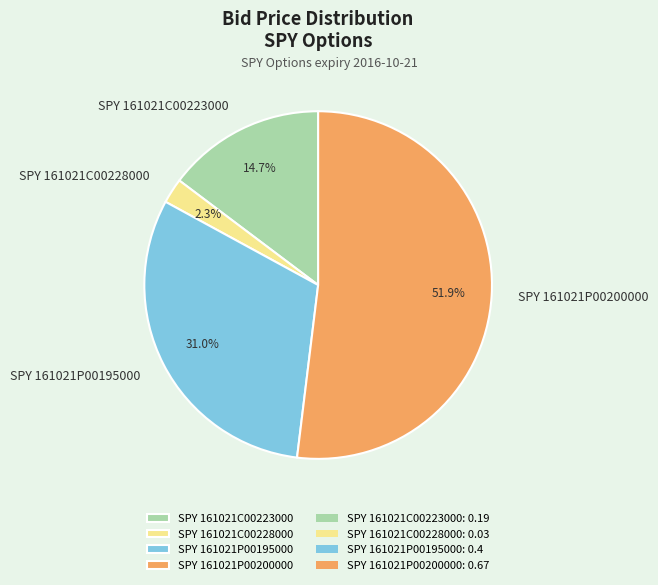

To the nearest percent, what percentage of the pie is SPY 161021C00223000?

15%